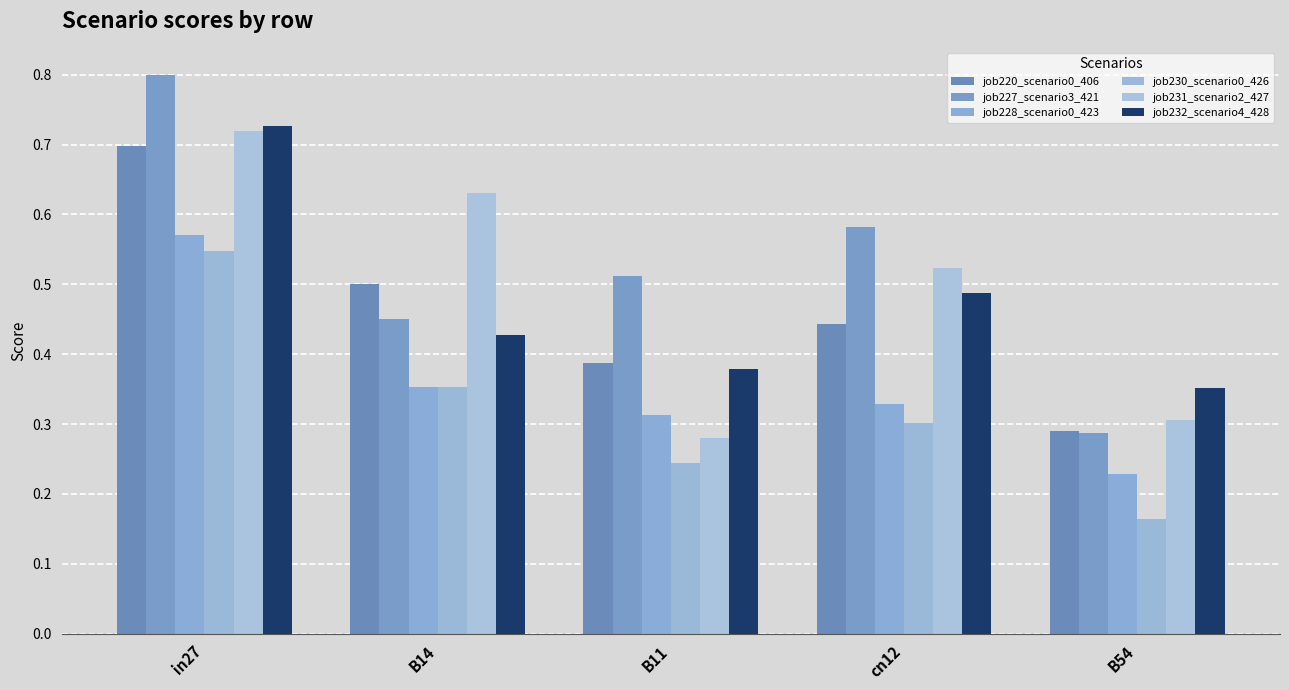

List the series in order of their peak value, highest first.

job227_scenario3_421, job232_scenario4_428, job231_scenario2_427, job220_scenario0_406, job228_scenario0_423, job230_scenario0_426